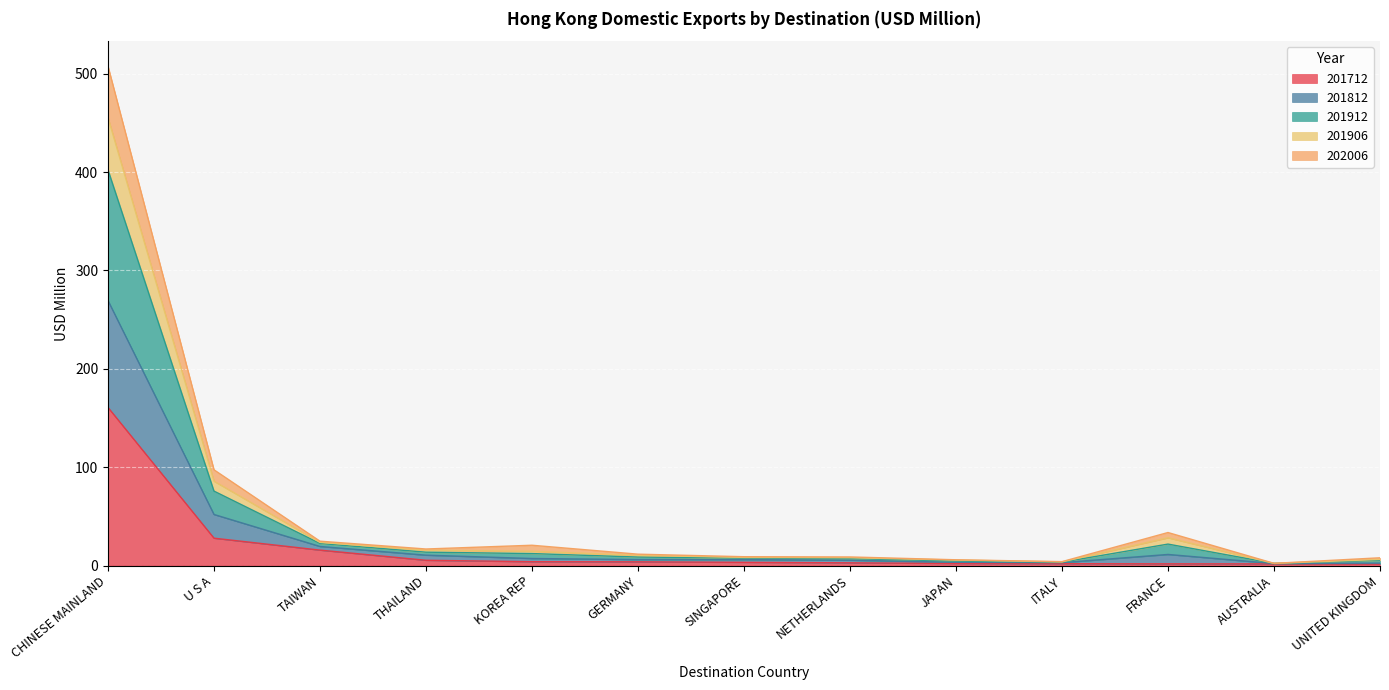

At which category is the sum across all series the highest?

CHINESE MAINLAND